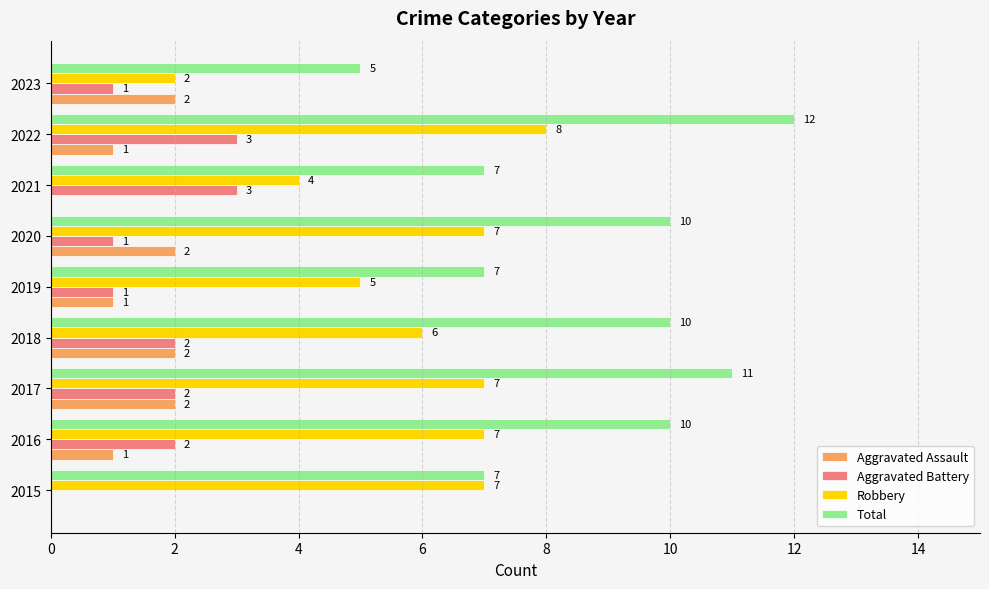

Is the value of Total at 2022 greater than the value of Aggravated Battery at 2021?

Yes